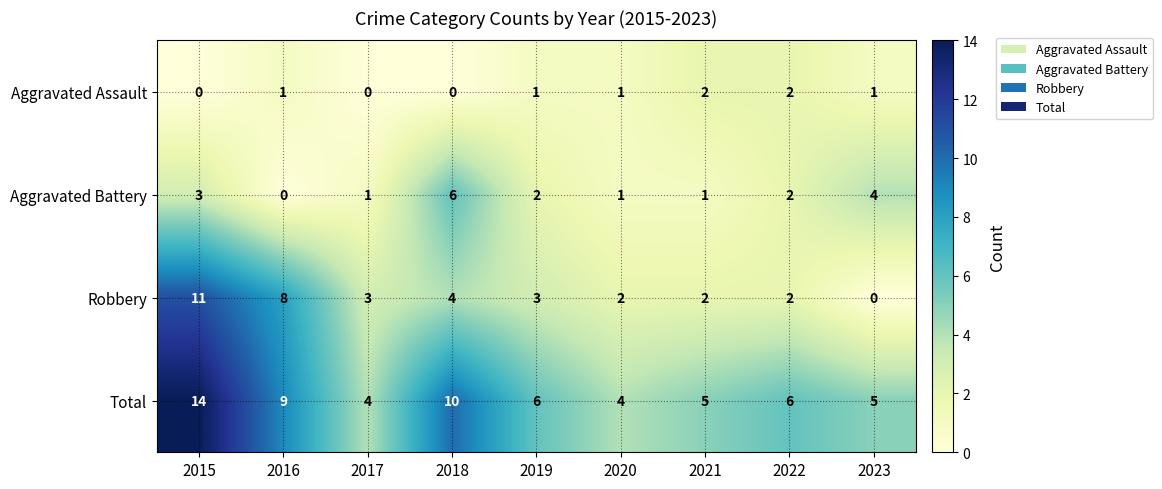

True or false: Robbery has a value of 11 at 2015.

True